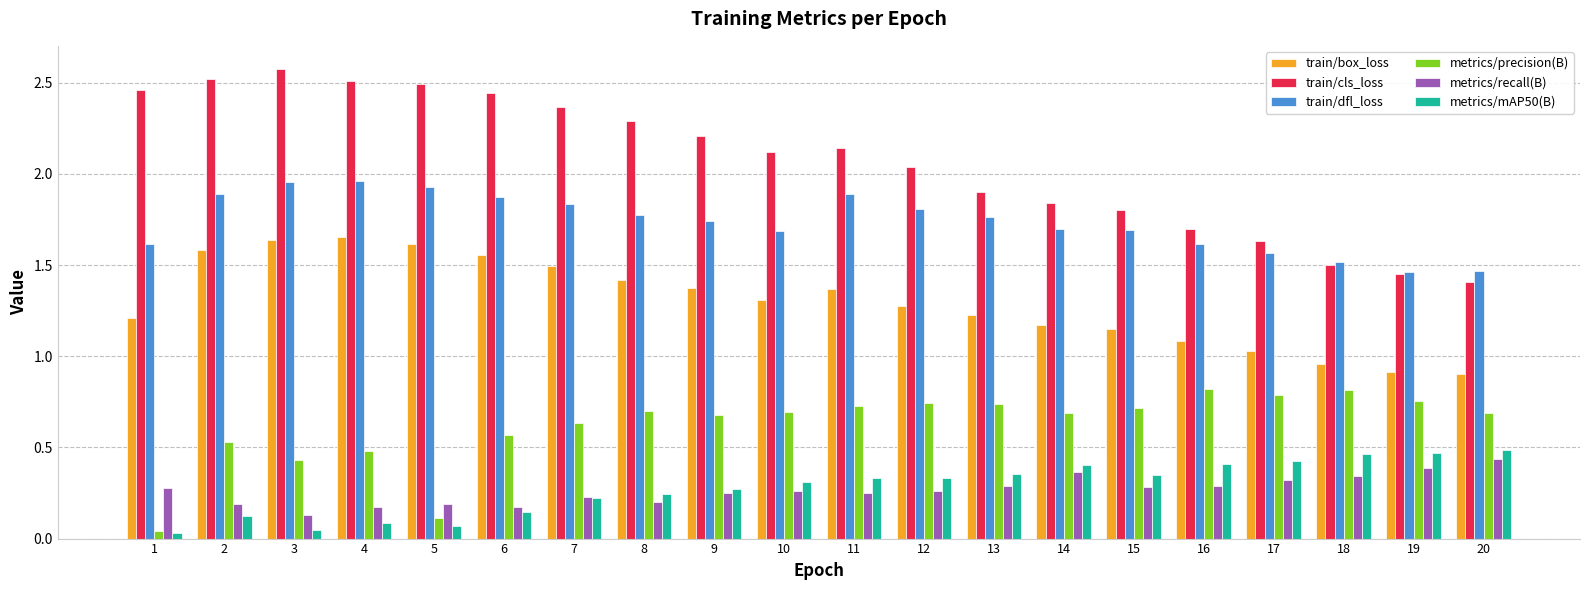

What is the greatest value displayed?

2.6